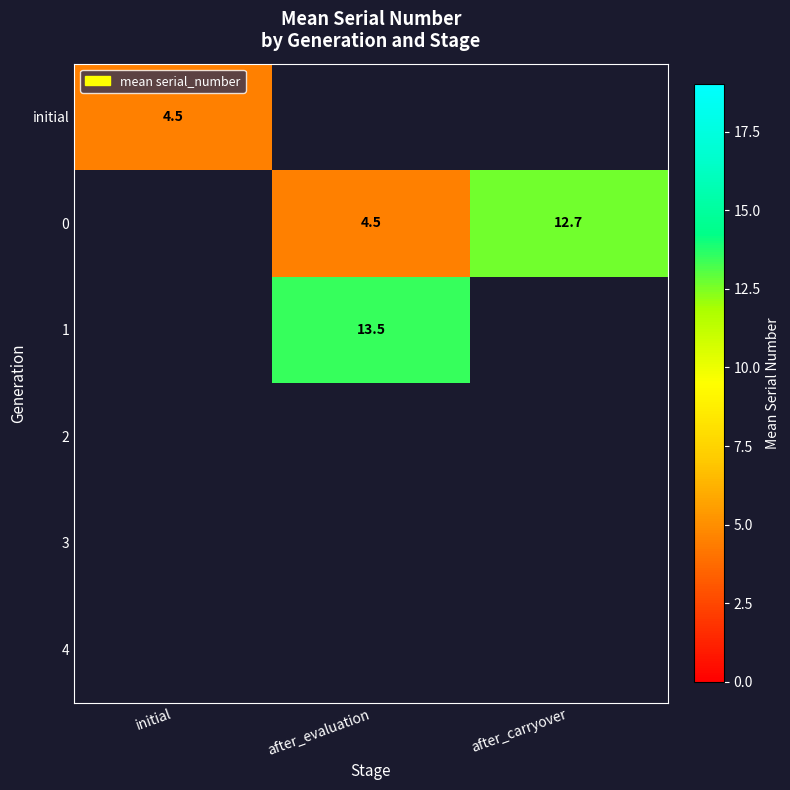

The 0 series shows 2.9 at after_evaluation. True or false?

False